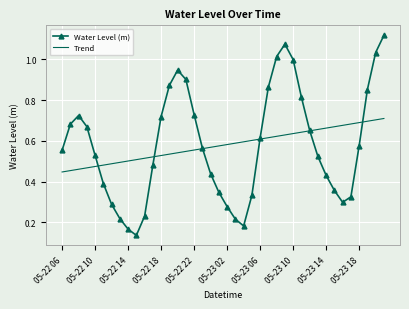

What are all the series names shown in the legend?

Water Level (m), Trend